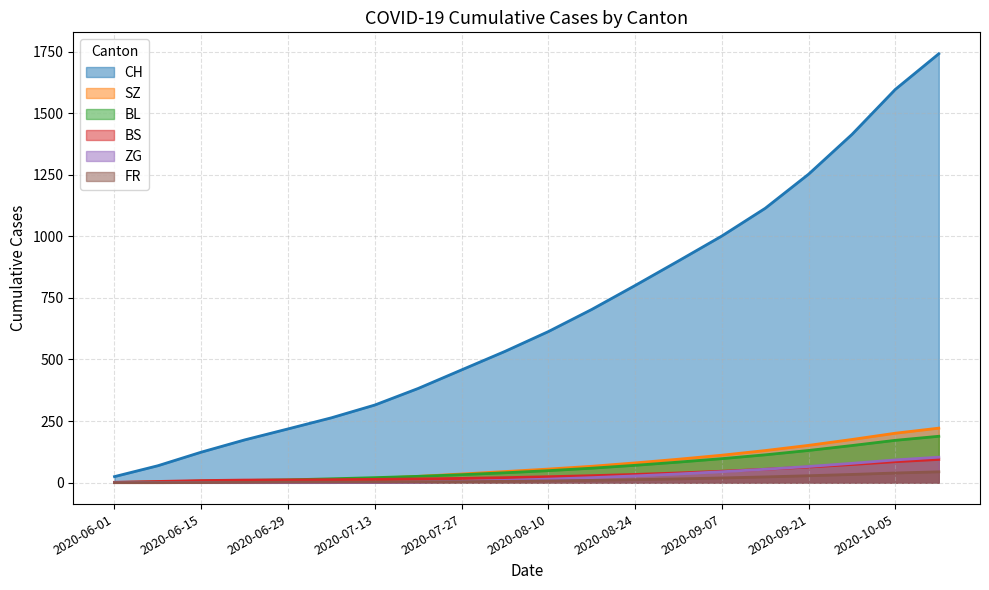

Is the value of CH at 2020-09-21 greater than the value of BL at 2020-08-10?

Yes